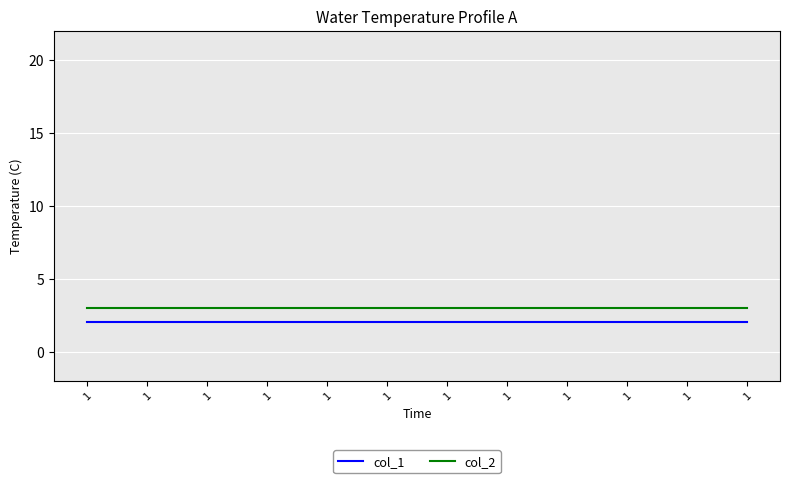

What is the total value across all series at 1?

5